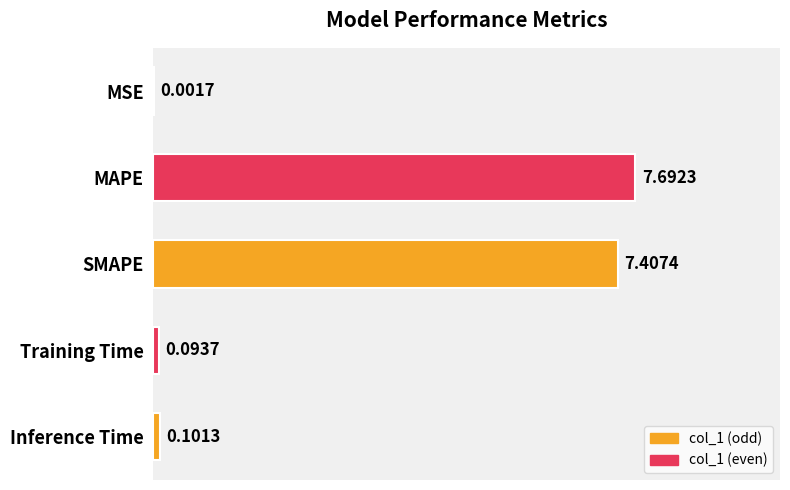

Which category has the highest value across all series?

MAPE